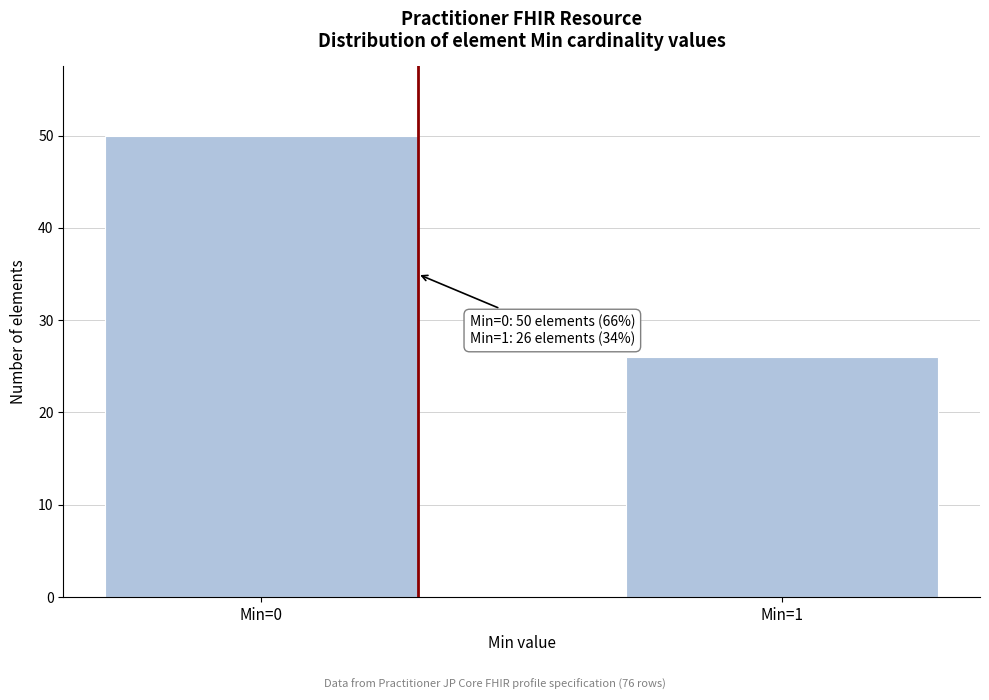

Reading left to right, what are all the values shown in this chart?

50	26